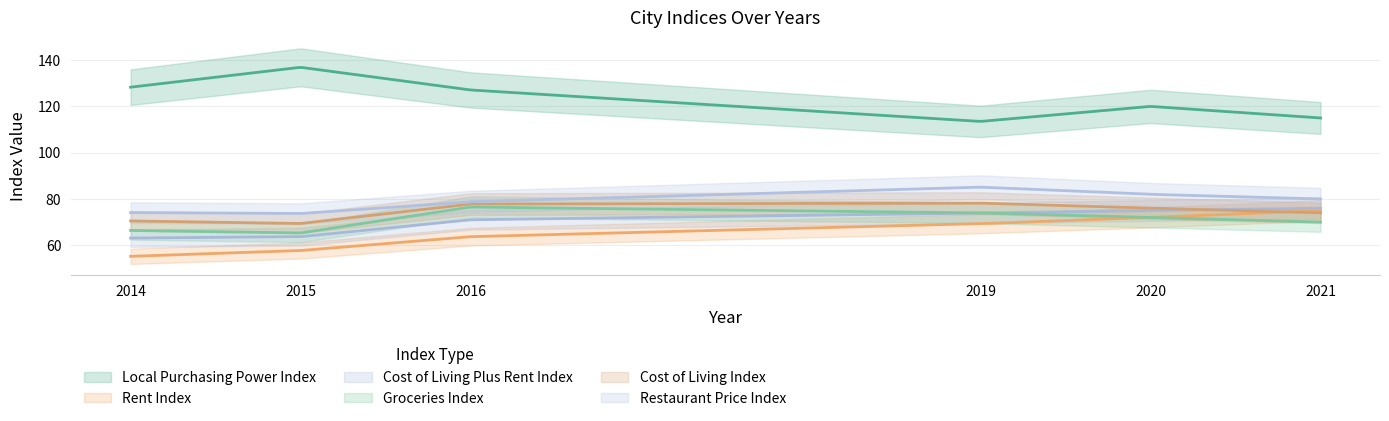

Is it true that Cost of Living Plus Rent Index equals 20.8 at 2014?

False